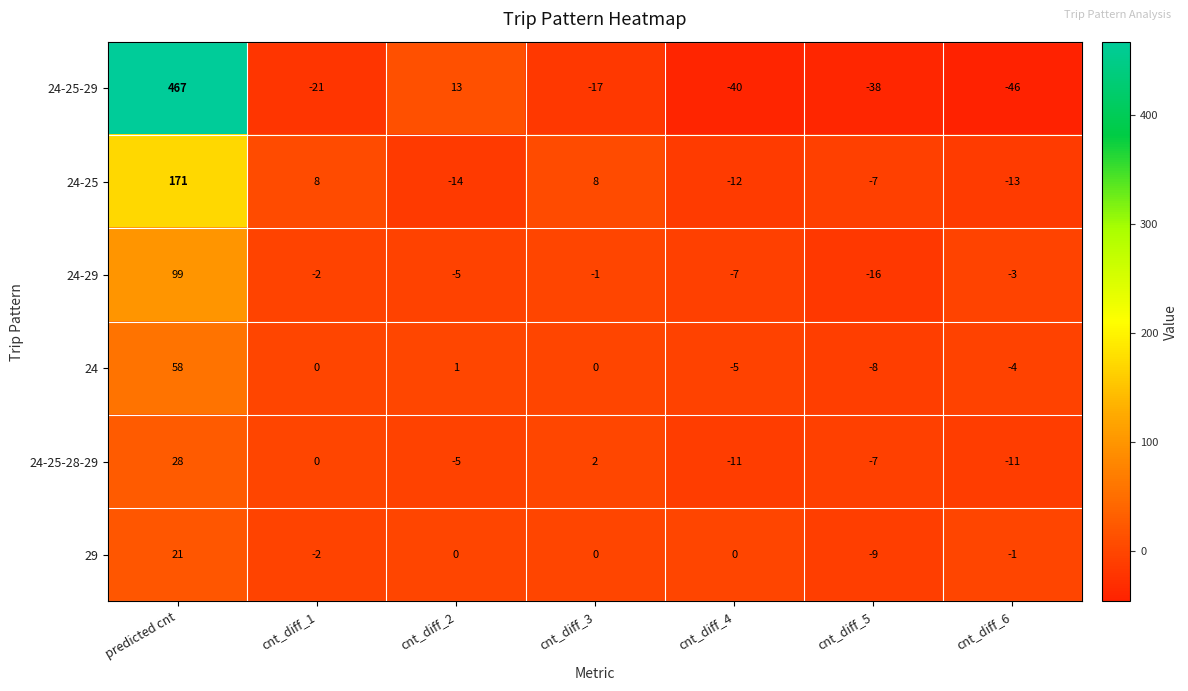

Where is 24-29 nearest to the value 41?

cnt_diff_3